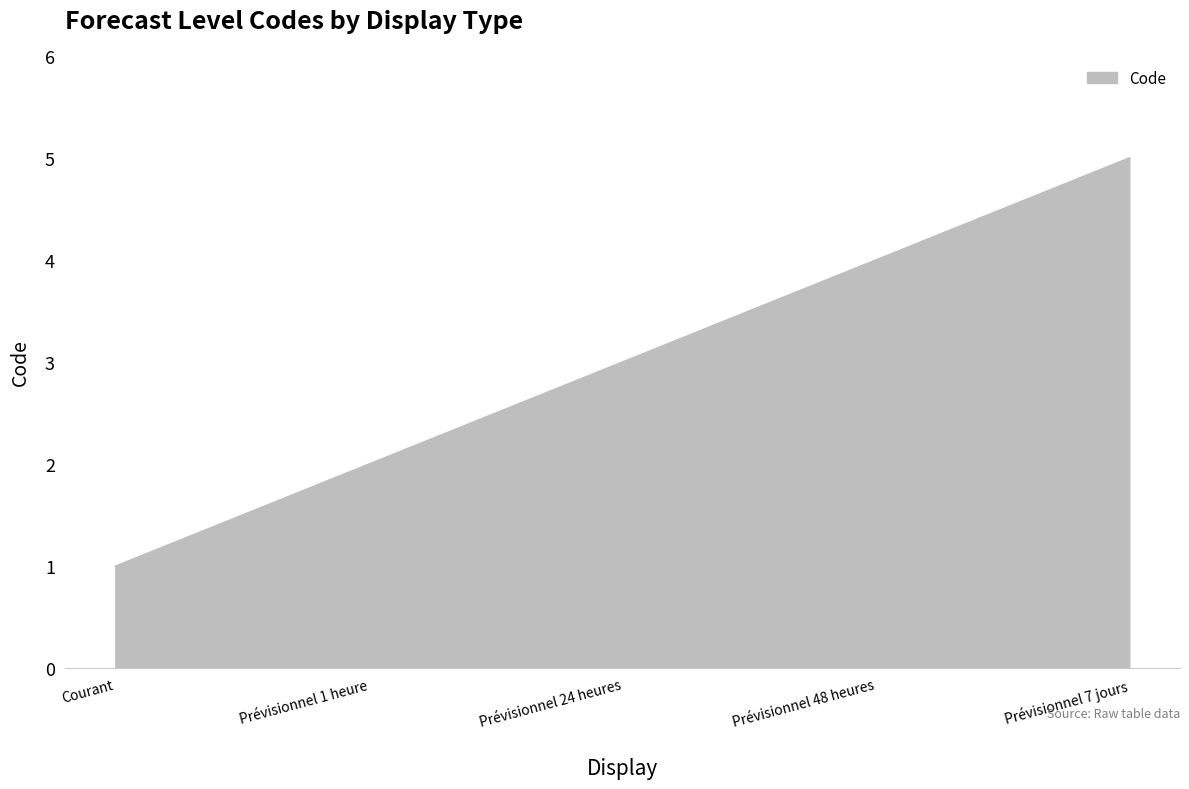

Which label corresponds to the smallest value in the chart?

Courant